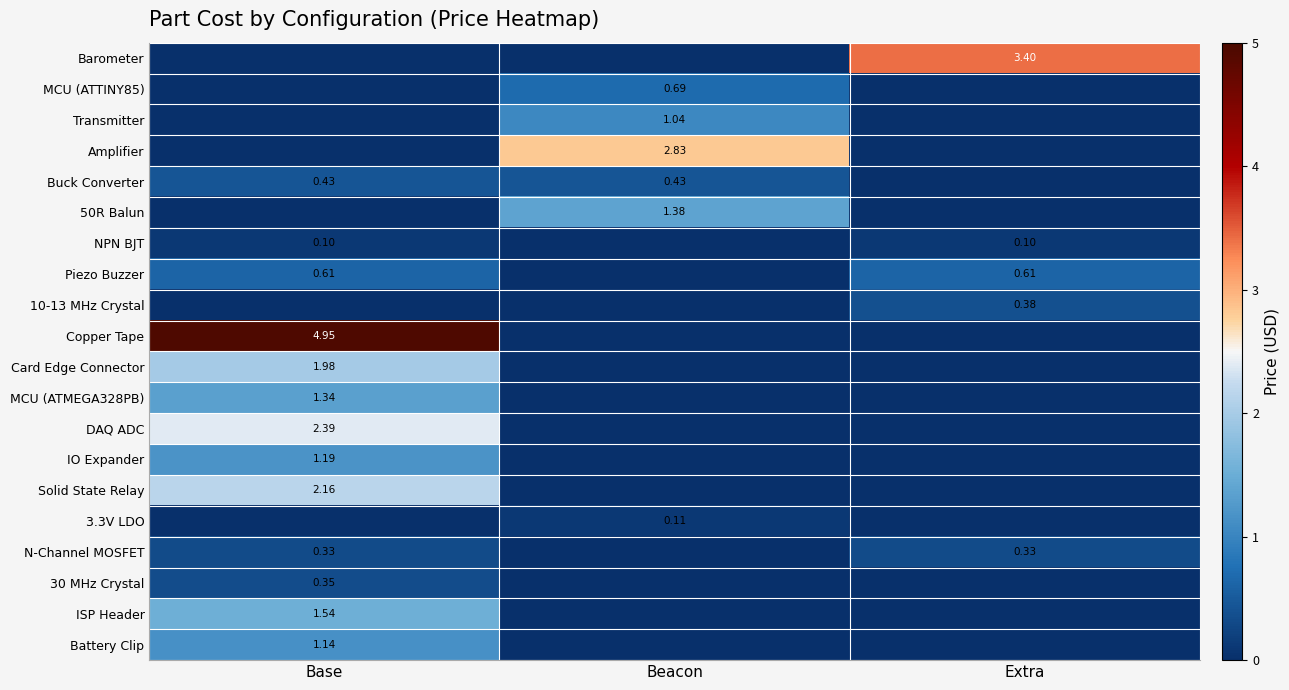

Is the value of Battery Clip at Base greater than the value of Buck Converter at Beacon?

Yes